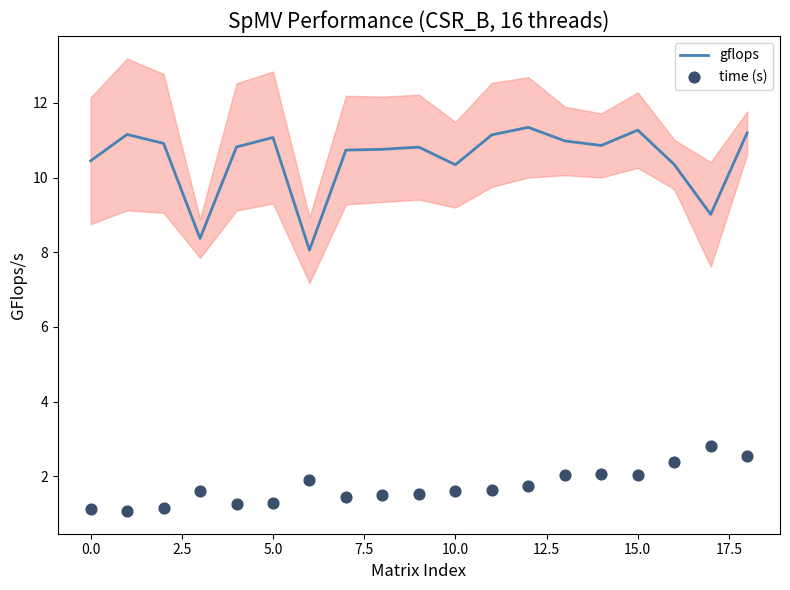

The gflops series shows 16.7 at 5.0. True or false?

False